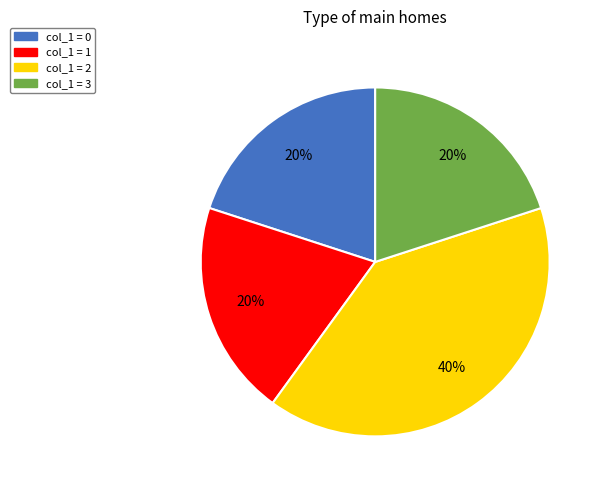

Does any single category account for the majority?

No